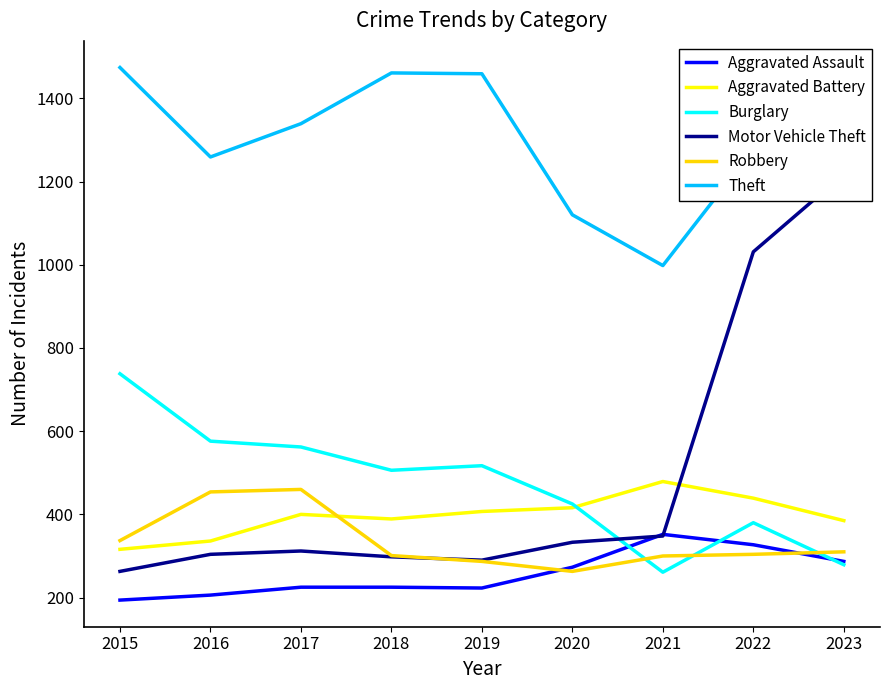

Reading right to left, what are all the values shown in this chart?

Aggravated Assault: 287	327	352	273	223	225	225	206	194
Aggravated Battery: 385	439	479	416	407	389	400	336	316
Burglary: 279	380	261	425	517	506	562	576	738
Motor Vehicle Theft: 1218	1031	348	333	290	298	312	304	263
Robbery: 310	304	300	263	287	301	460	454	337
Theft: 1194	1278	998	1120	1459	1461	1339	1259	1474